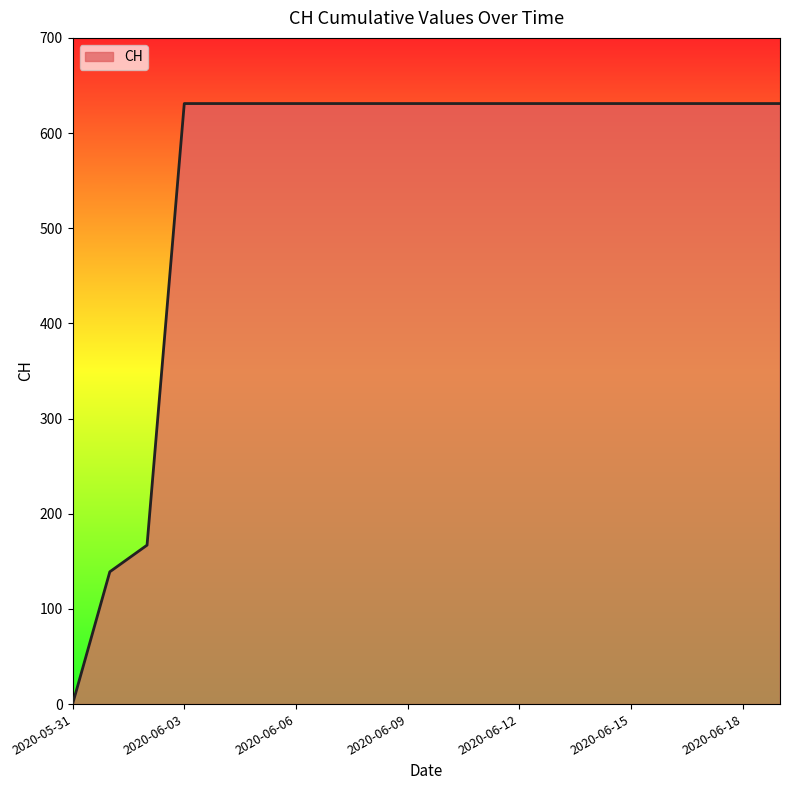

What is the difference between the maximum and minimum values?

631